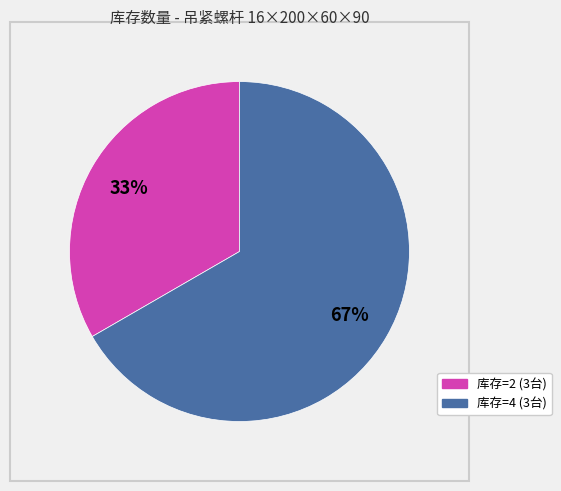

Is there a majority slice in this chart?

Yes